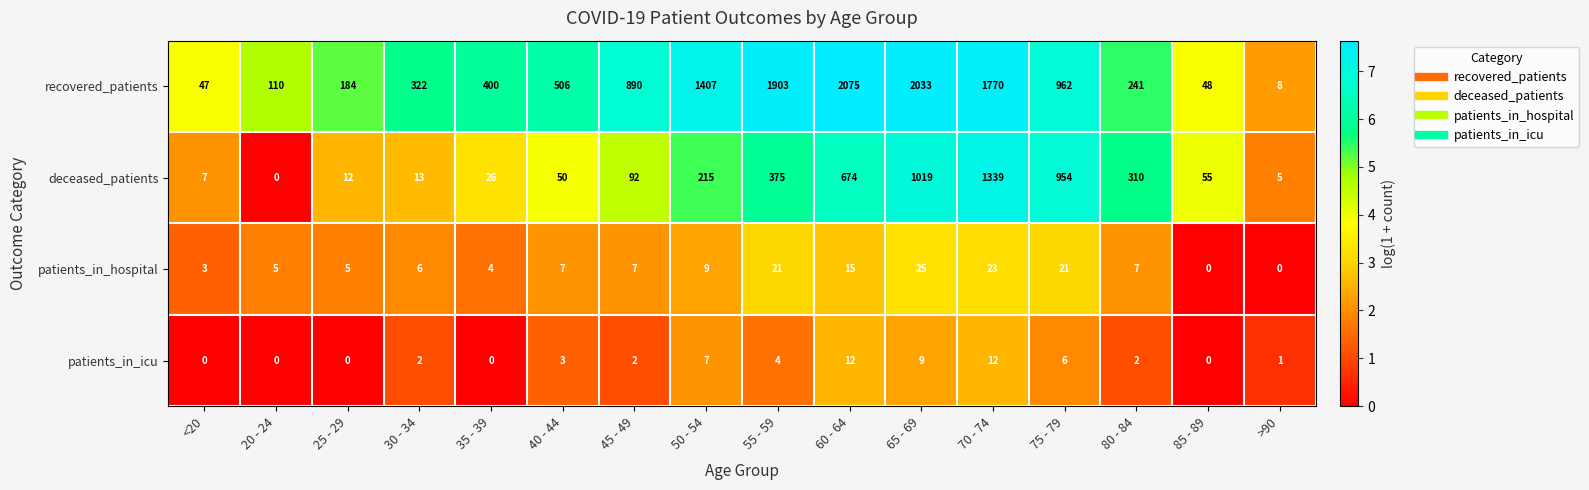

What is the sum of the patients_in_hospital values at 20 - 24 and 85 - 89?

5